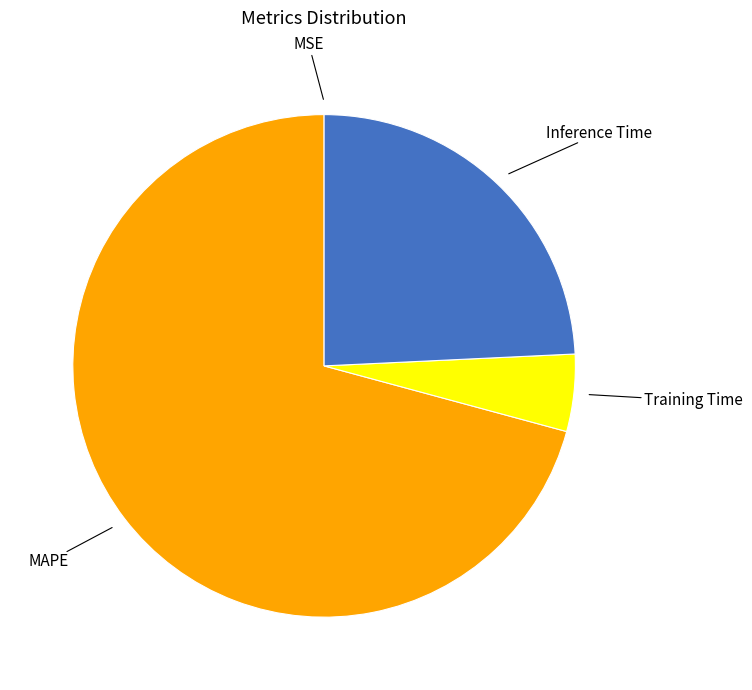

Which category accounts for the majority?

MAPE